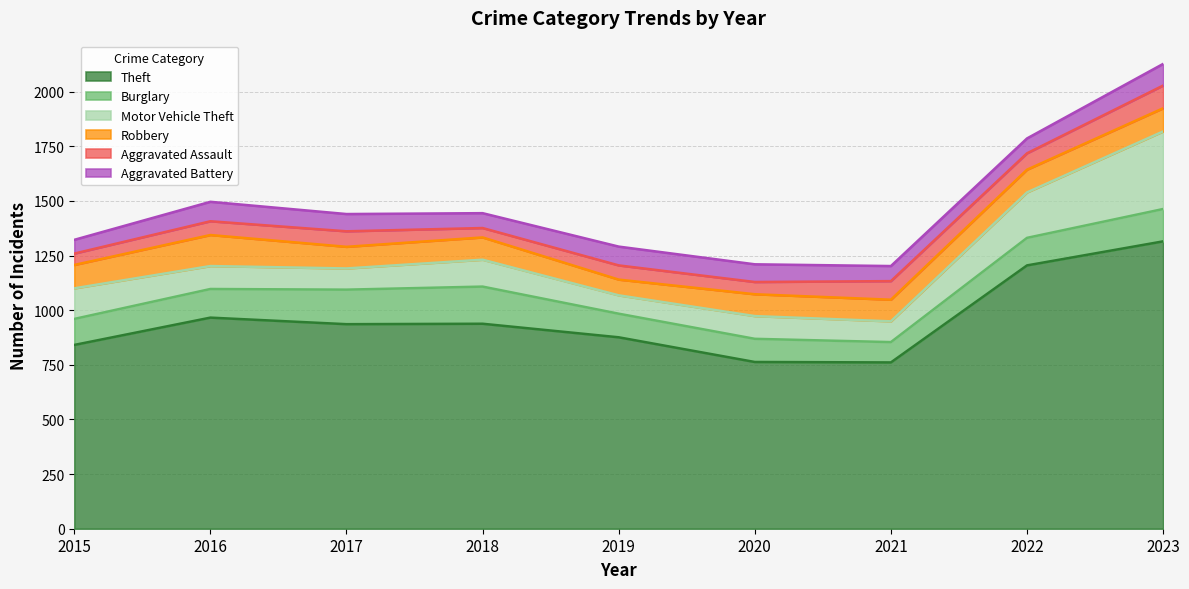

At how many categories does at least one series exceed 440?

9